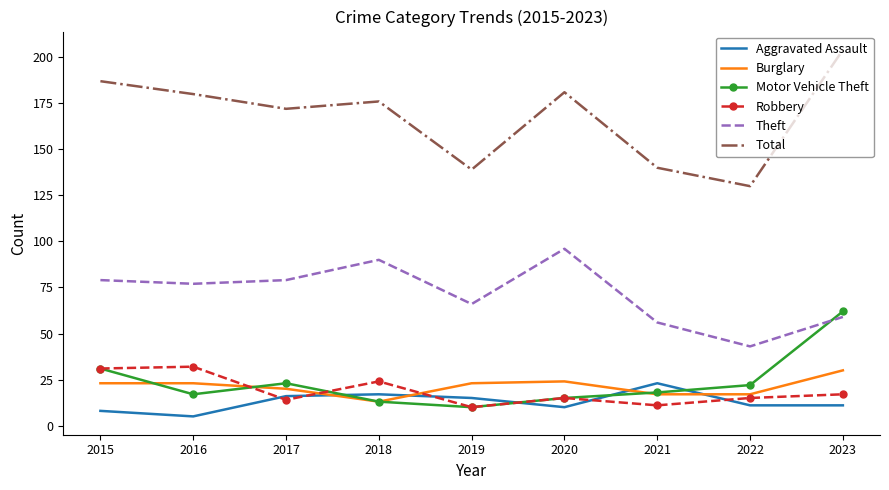

What is the difference between the highest and lowest values at 2023?

193